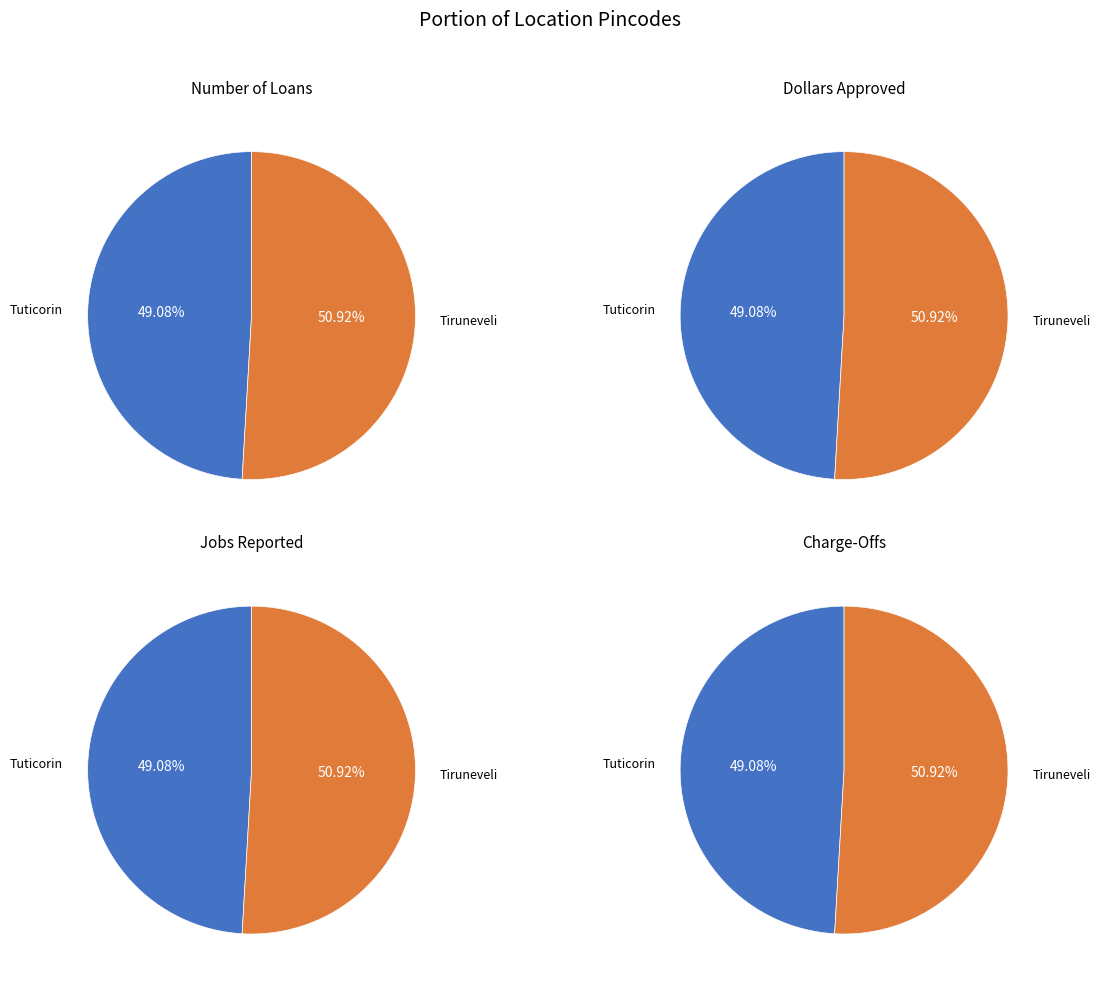

To the nearest percent, what percentage of the pie is Tiruneveli?

51%